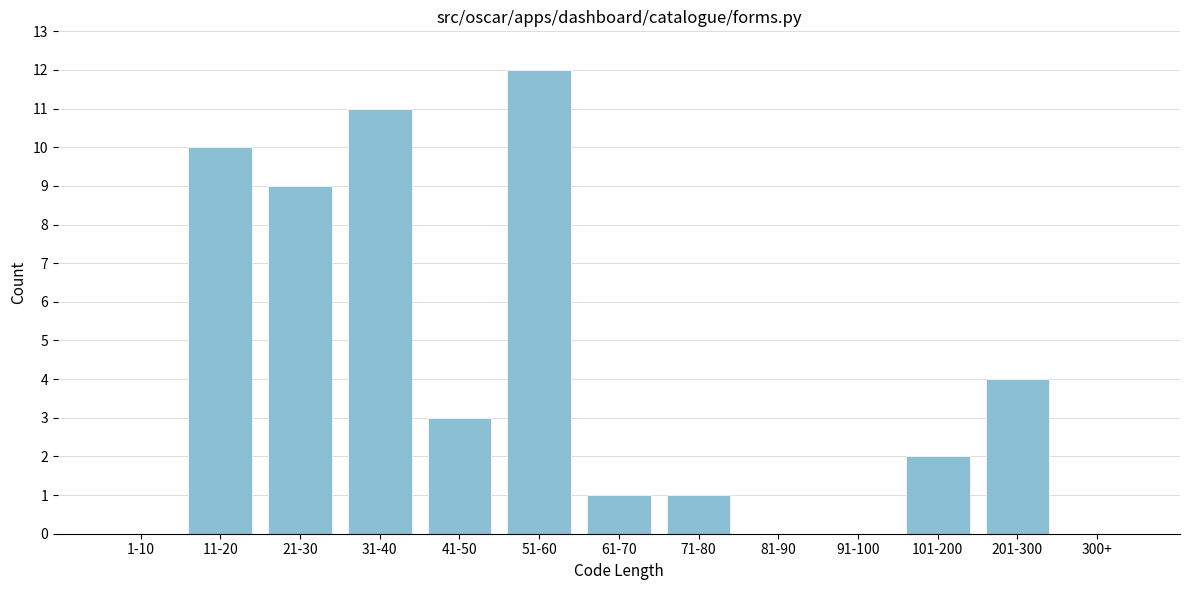

Reading left to right, list all the values displayed in this chart.

1-10=0	11-20=10	21-30=9	31-40=11	41-50=3	51-60=12	61-70=1	71-80=1	81-90=0	91-100=0	101-200=2	201-300=4	300+=0